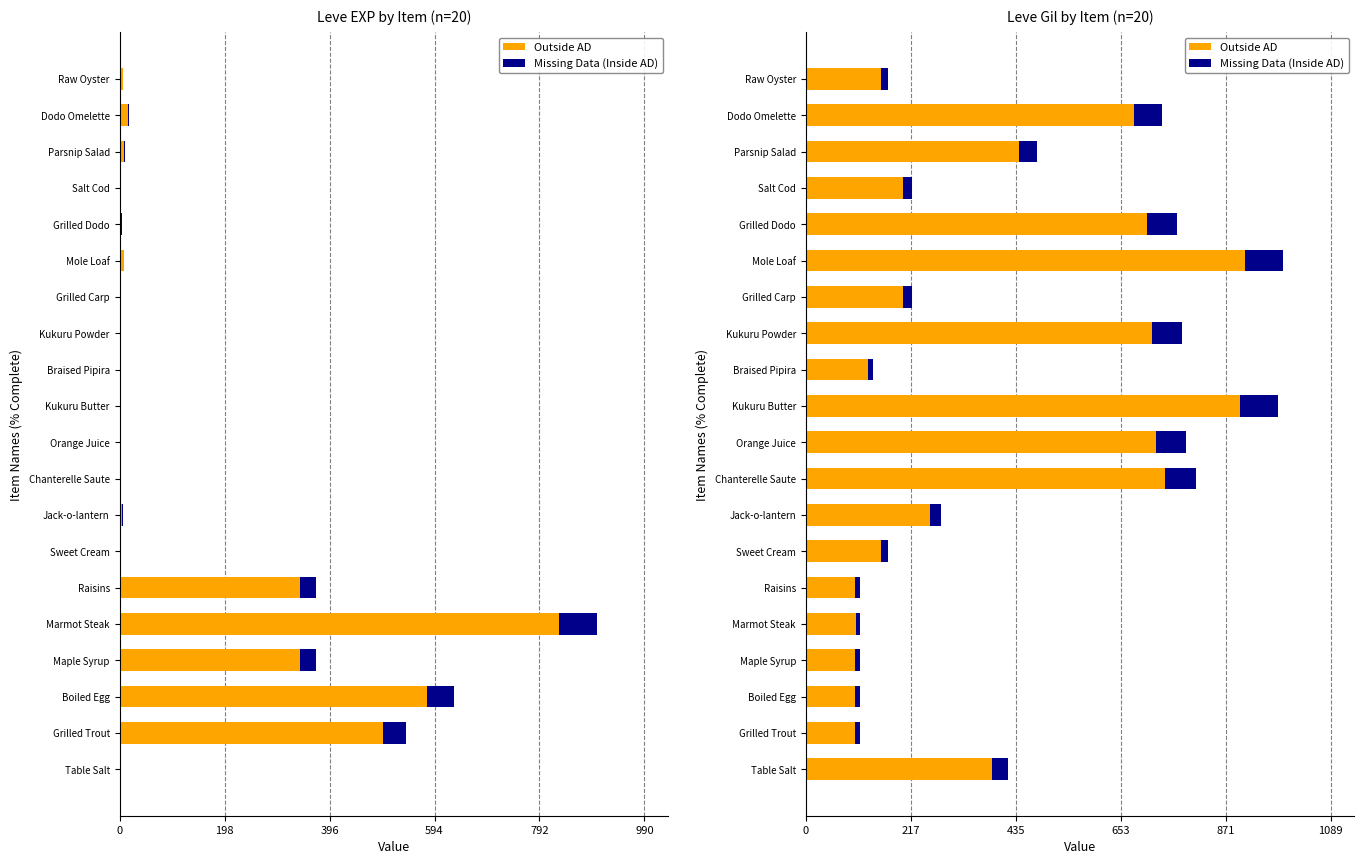

What is the maximum value for Outside AD?

910.8